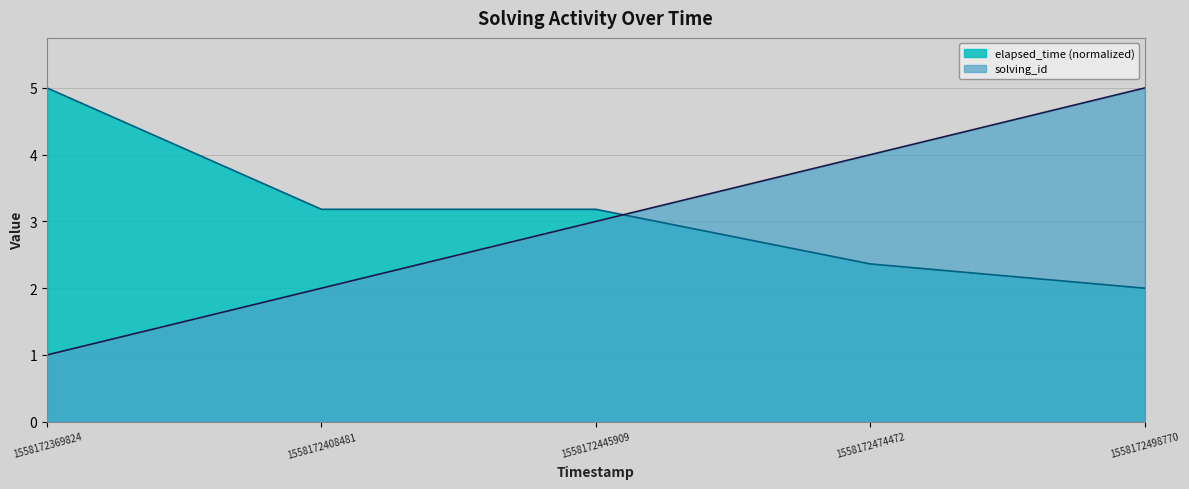

True or false: elapsed_time and solving_id intersect in this chart.

True